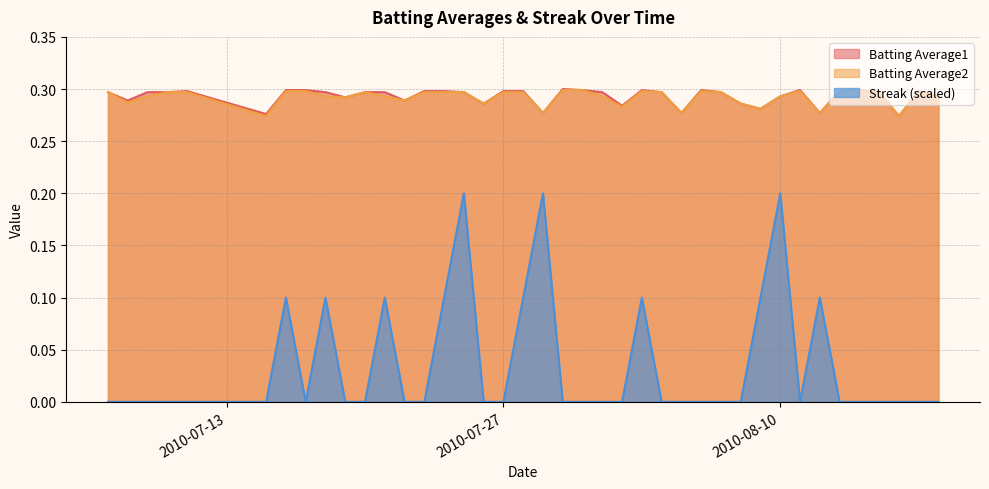

Rank the series at 2010-07-08 from highest to lowest value.

Batting Average1, Batting Average2, Streak